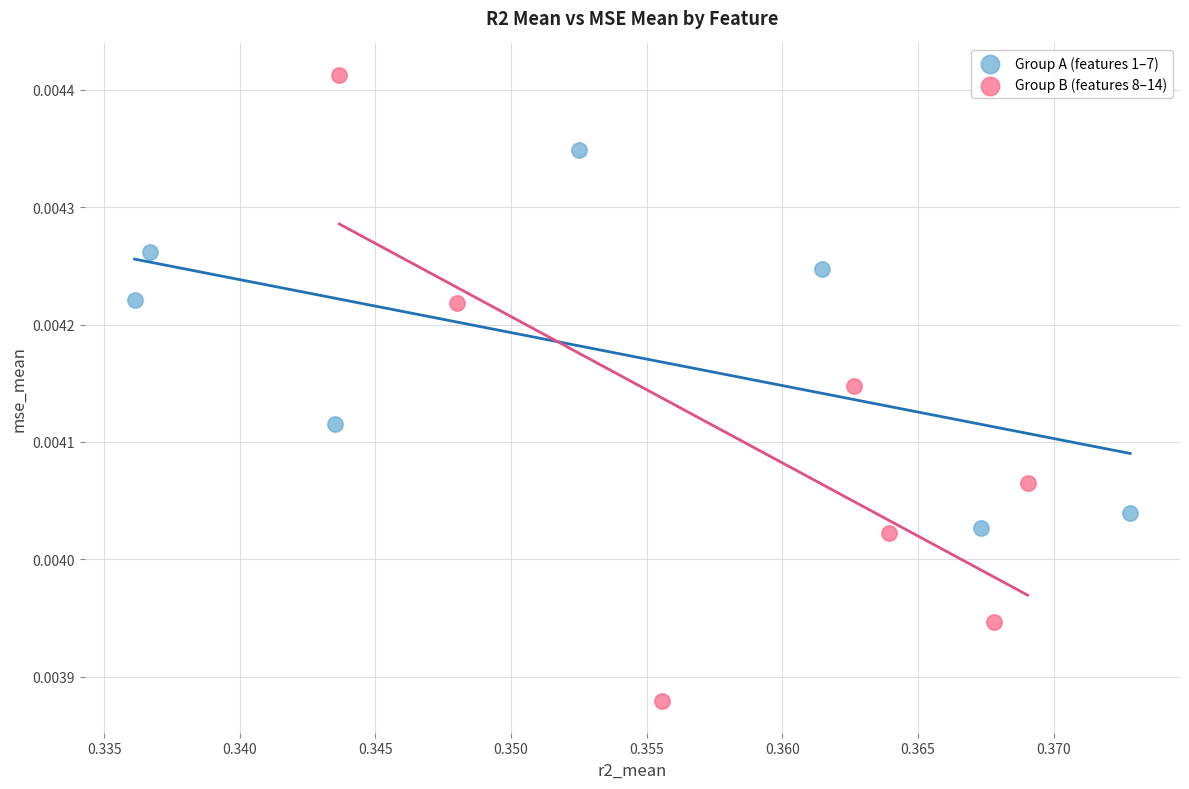

Which series has the widest spread of Y values?

Group B (features 8–14)